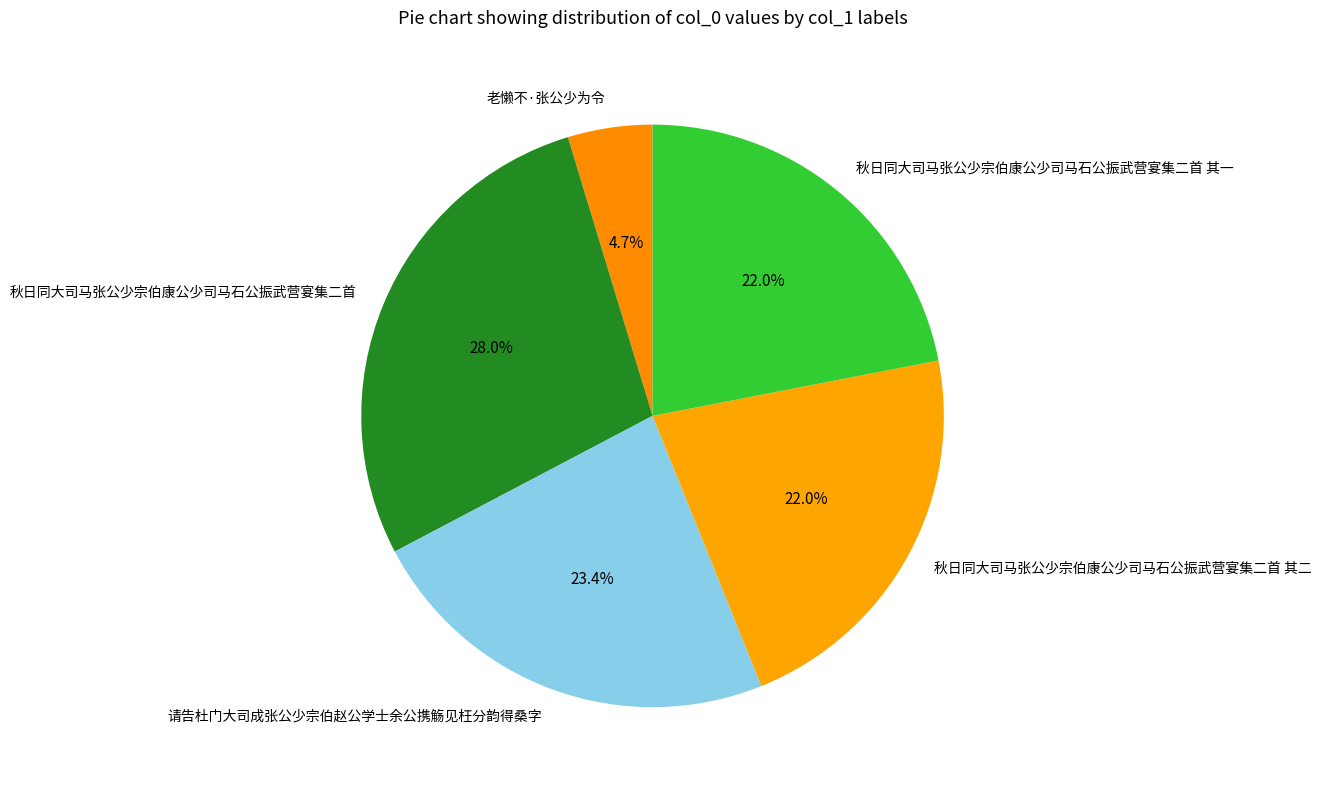

Is 请告杜门大司成张公少宗伯赵公学士余公携觞见枉分韵得桑字 the majority of the pie?

No